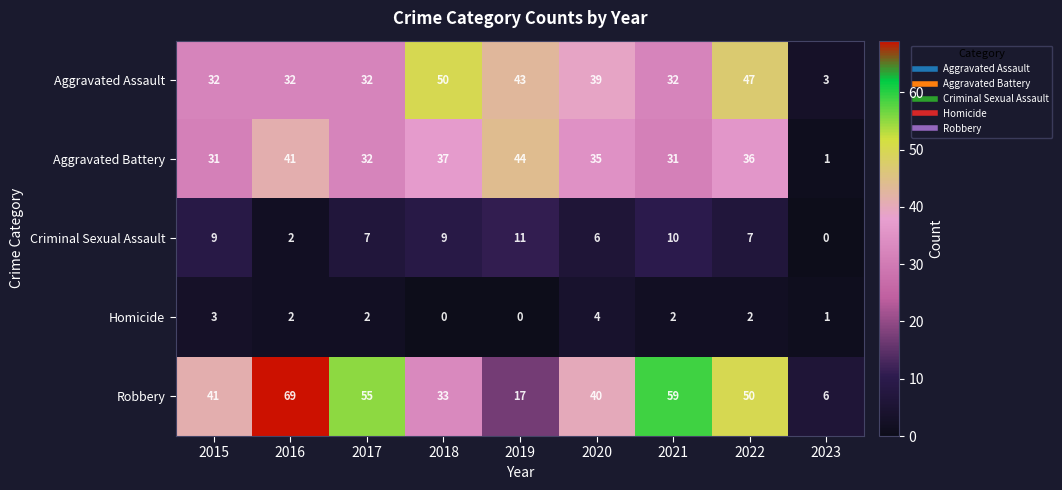

Read the Robbery value at 2023, to the nearest 10.

10